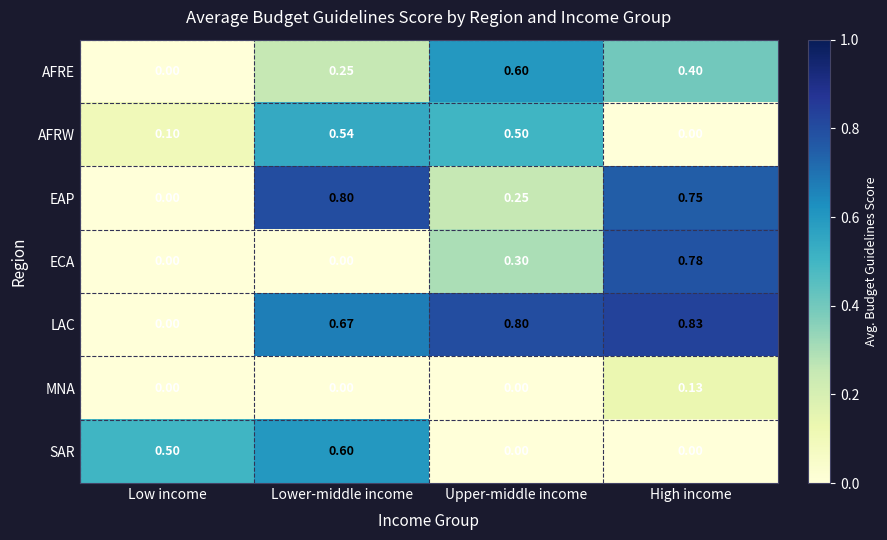

Rank the categories by AFRE value from lowest to highest.

Low income, Lower-middle income, High income, Upper-middle income